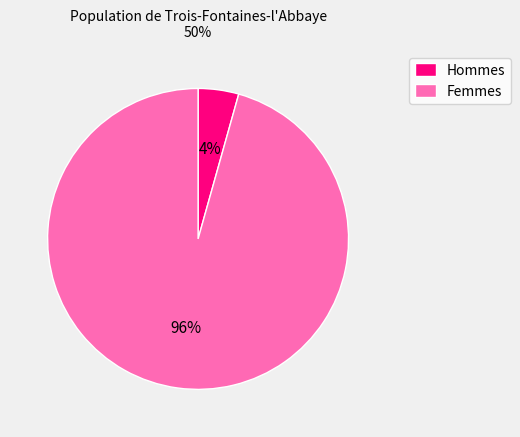

Count the number of slices in the pie.

2